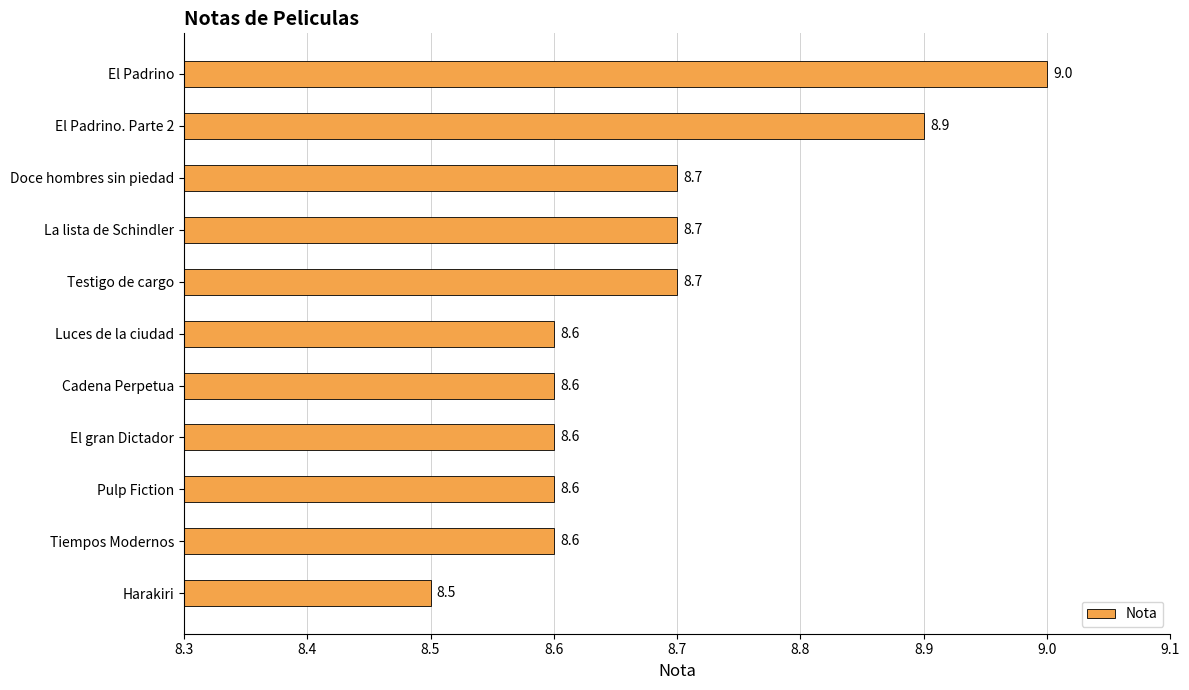

Reading top to bottom, list all the values displayed in this chart.

9.0	8.9	8.7	8.7	8.7	8.6	8.6	8.6	8.6	8.6	8.5